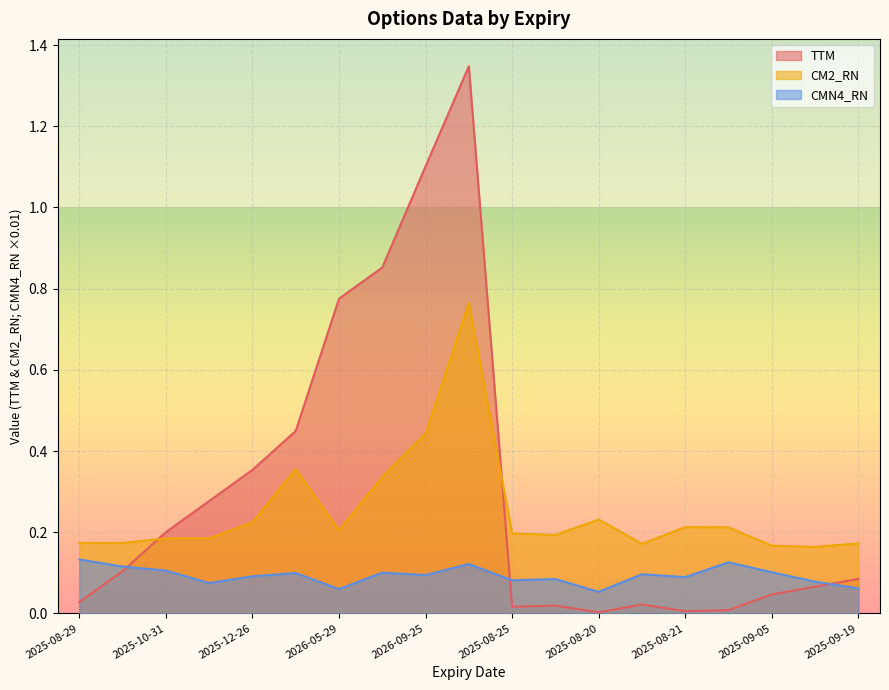

What are all the series names shown in the legend?

TTM, CM2_RN, CMN4_RN